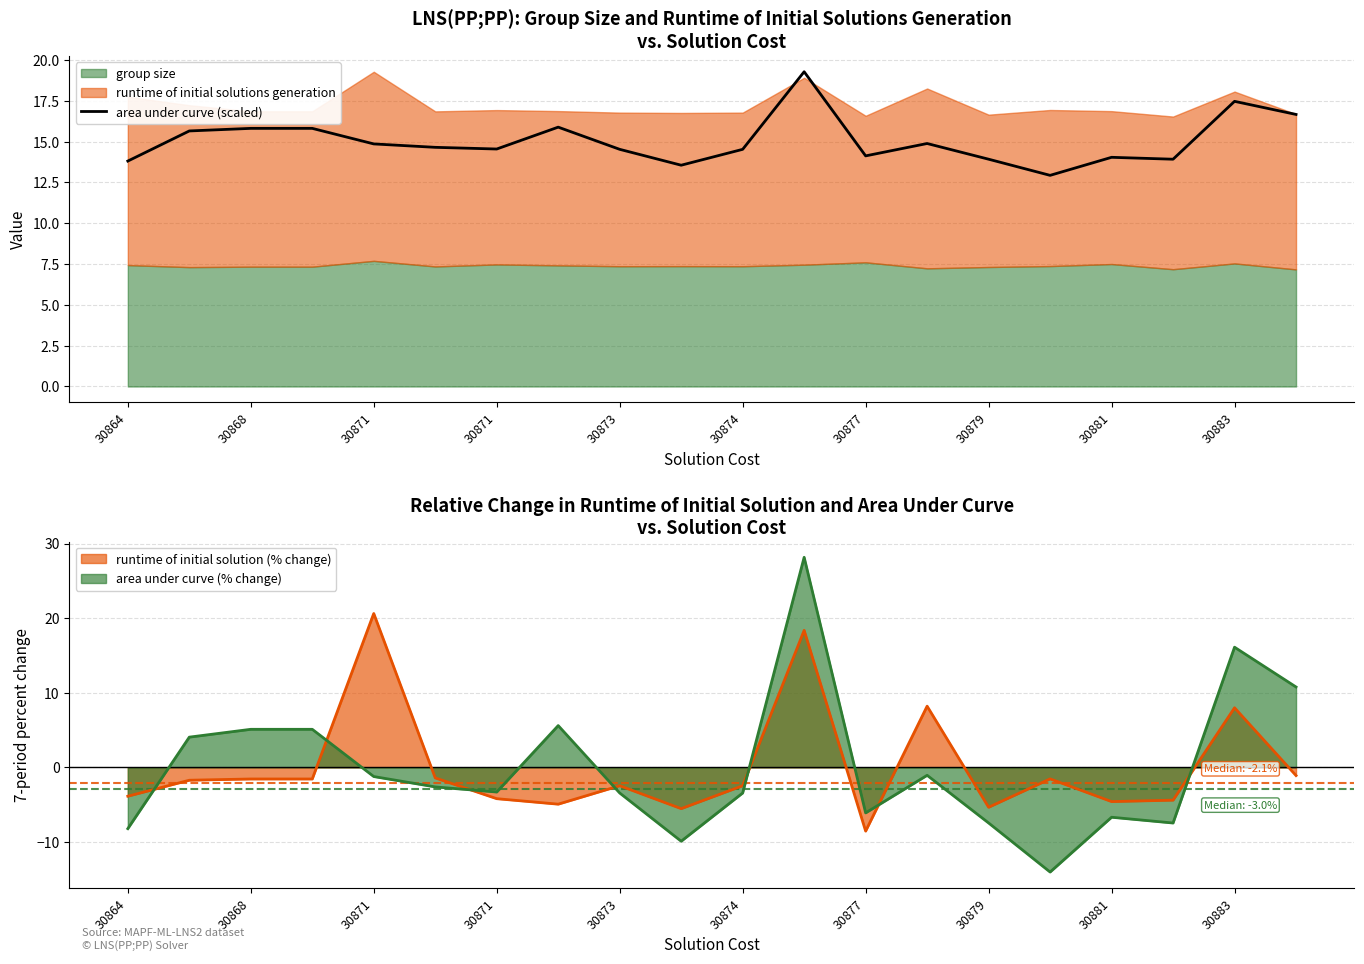

Where is the data nearest to the value 16?

30879